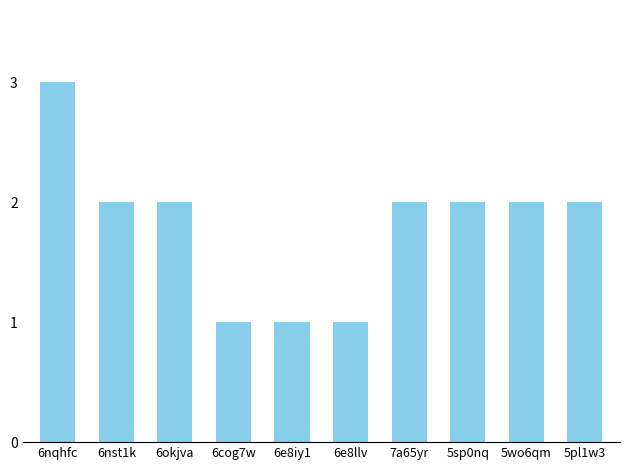

What is the average value?

2